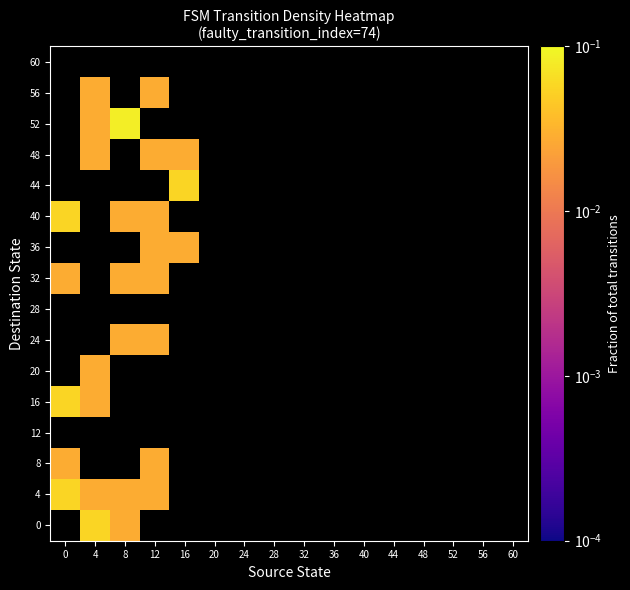

At 12, list the series in order from largest to smallest.

0, 4, 8, 12, 16, 20, 24, 28, 32, 36, 40, 44, 48, 52, 56, 60